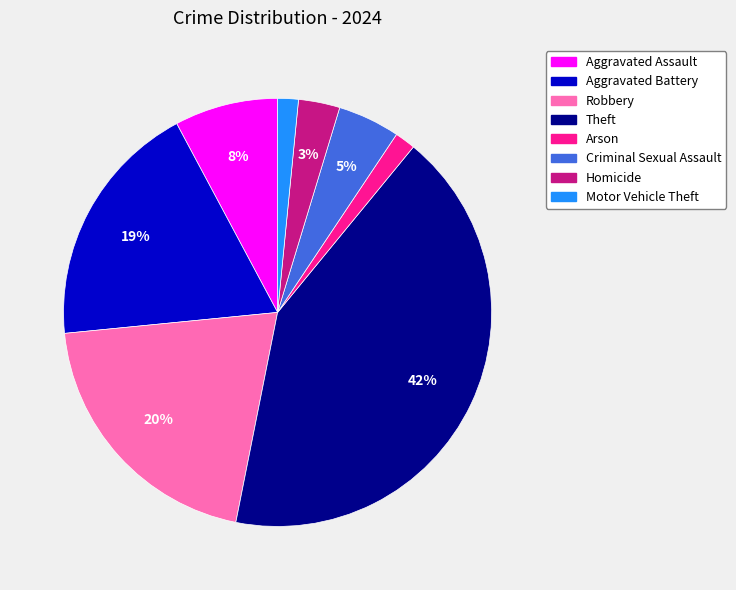

Count the number of slices in the pie.

8